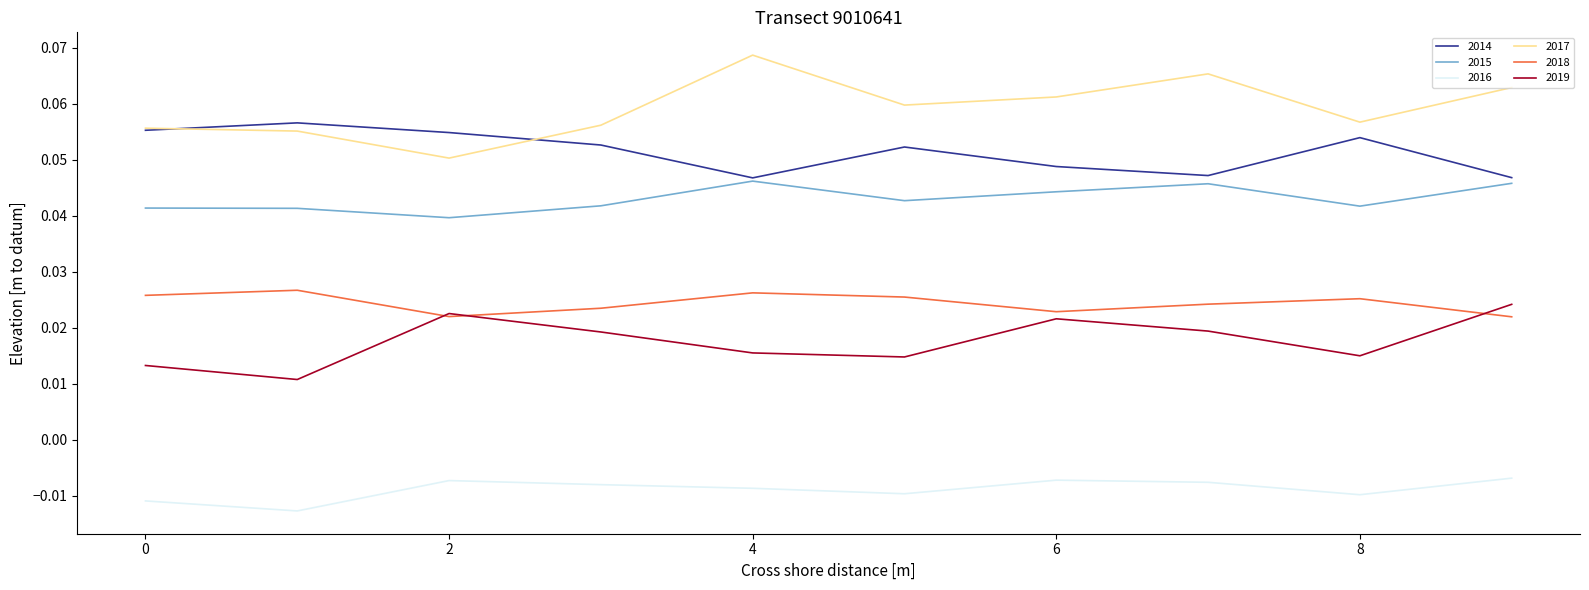

True or false: 2015 and 2016 intersect in this chart.

False